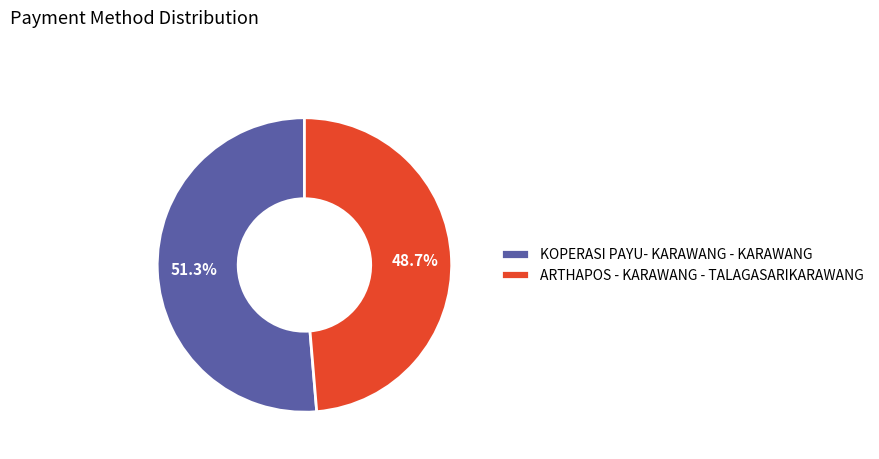

How many slices are in this pie chart?

2